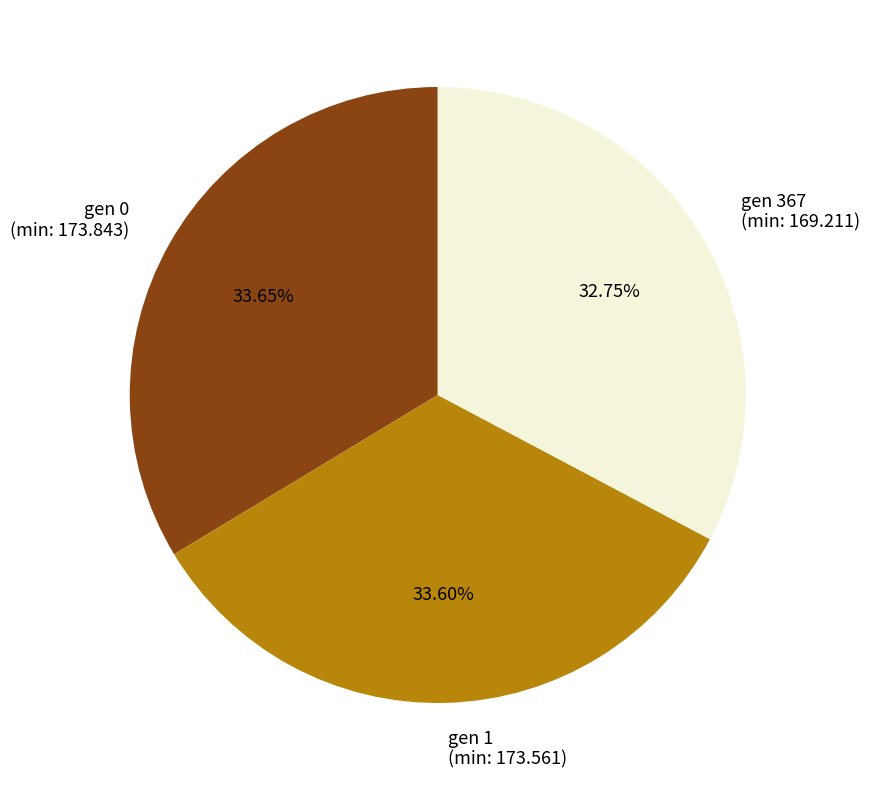

Does any single category account for the majority?

No